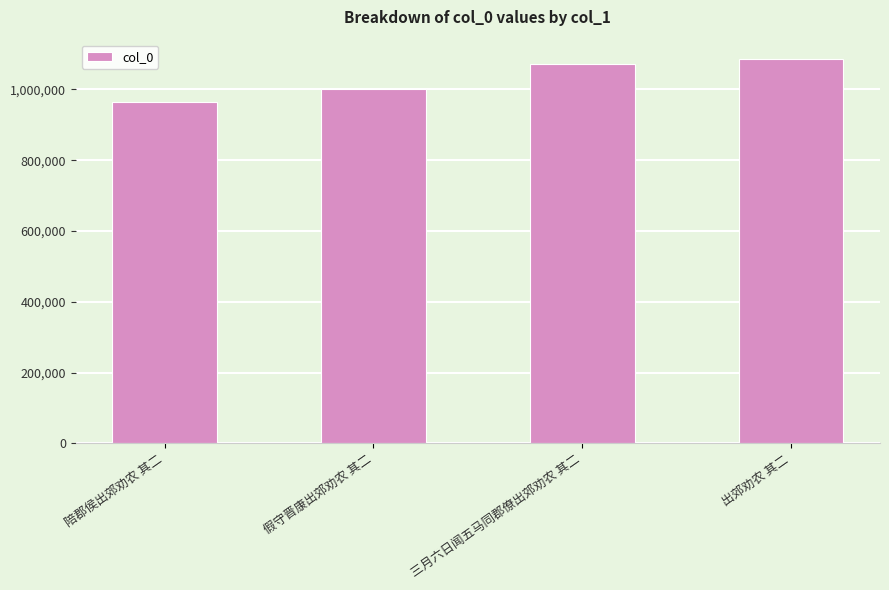

List the labels in order of value, largest first.

出郊劝农 其二, 三月六日闻五马同郡僚出郊劝农 其二, 假守晋康出郊劝农 其二, 陪郡侯出郊劝农 其二